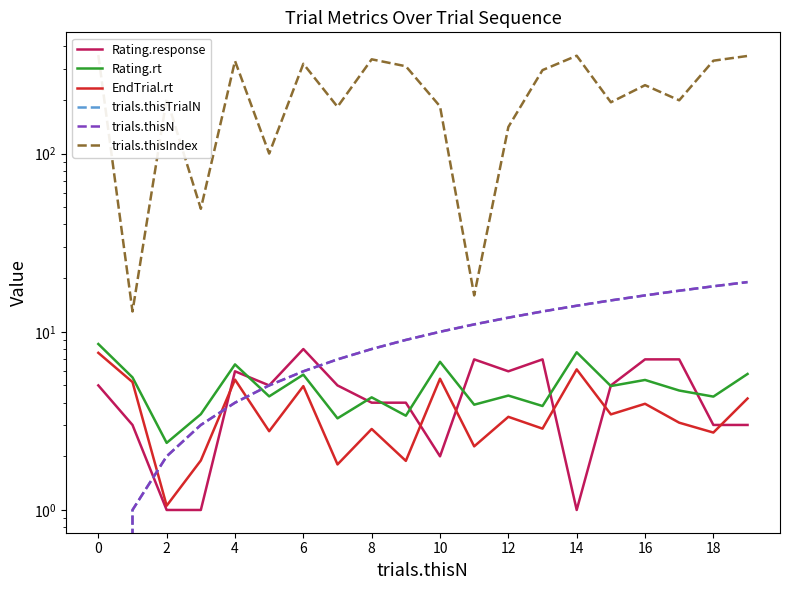

Rank the series by their maximum value, from highest to lowest.

trials.thisIndex, trials.thisTrialN, trials.thisN, Rating.rt, Rating.response, EndTrial.rt